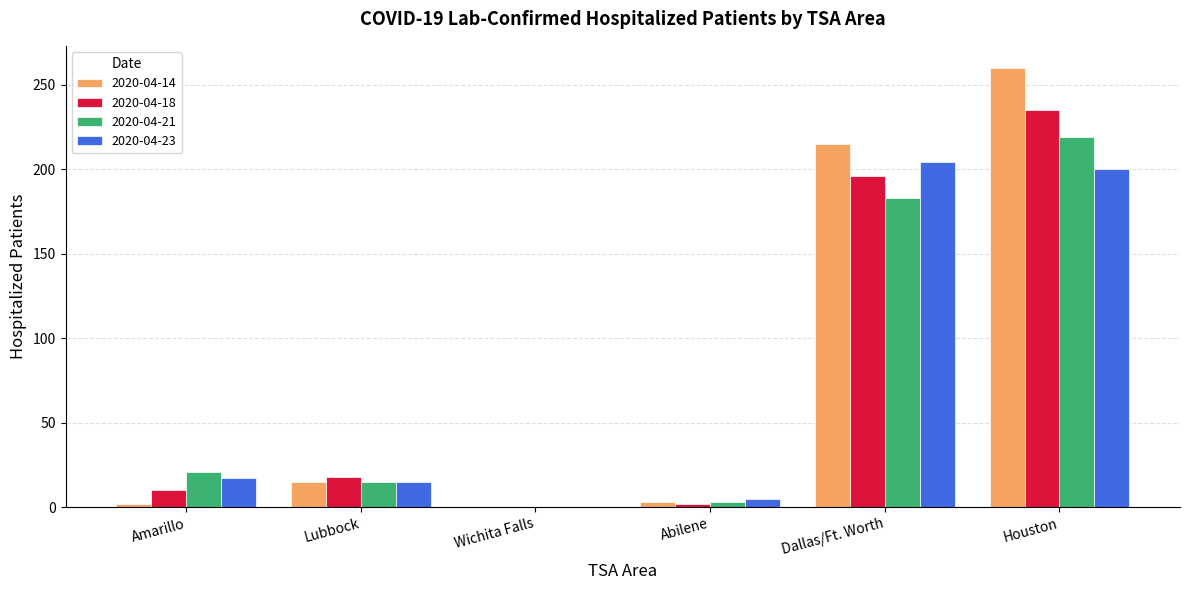

Which series has the largest total across all categories?

2020-04-14